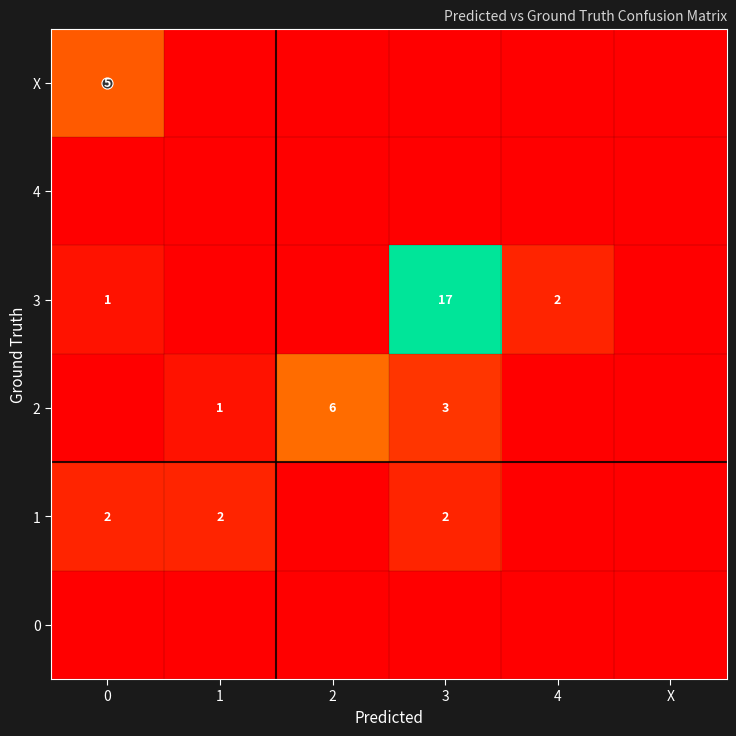

The 3 series shows 2 at 4. True or false?

True